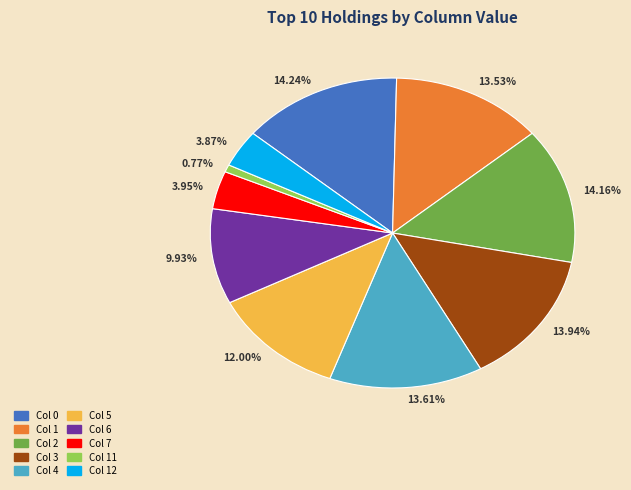

Combined, do 13.94% and 13.53% account for over 50%?

No